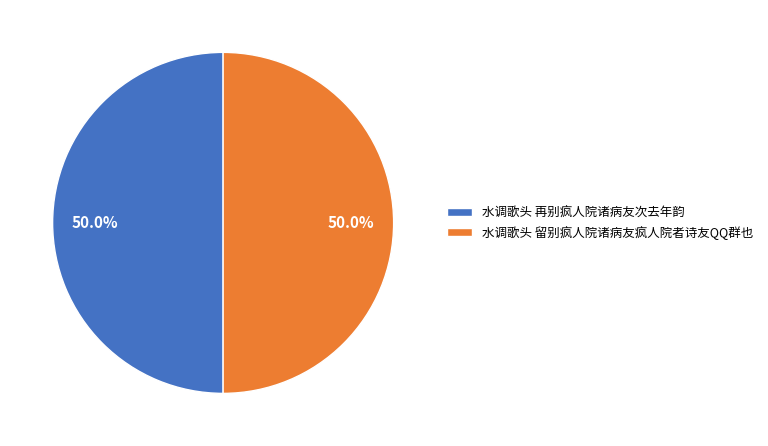

Count the number of slices in the pie.

2